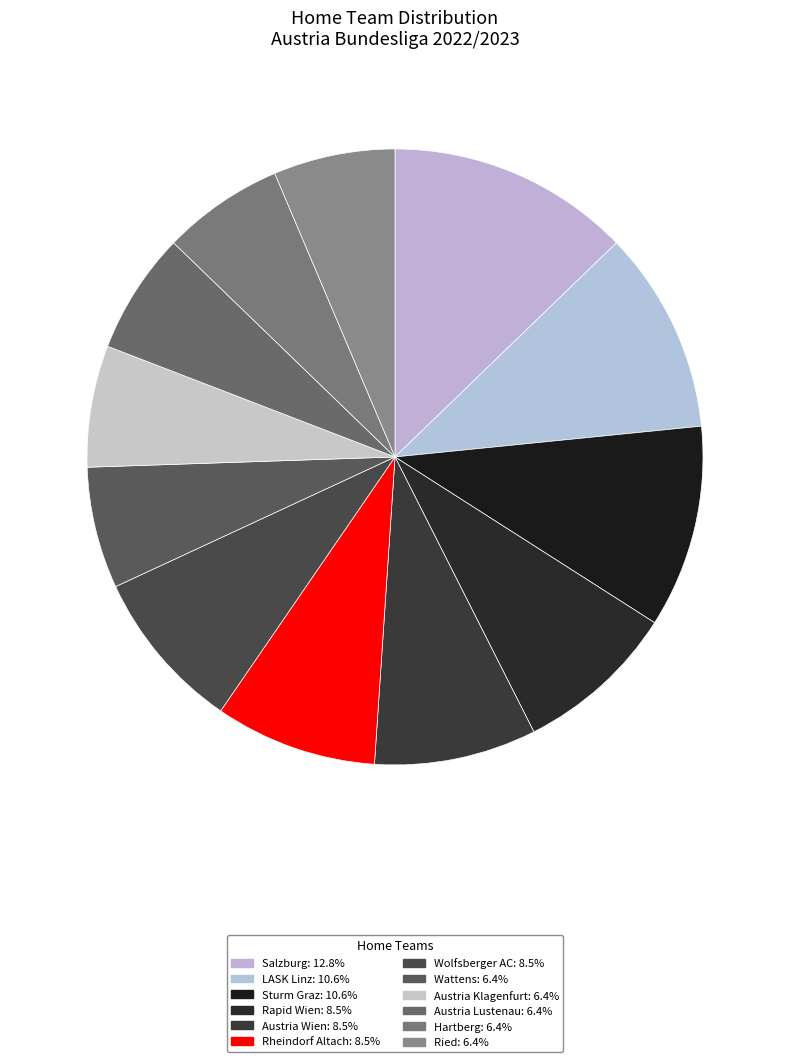

Is there any slice that represents more than half of the pie?

No